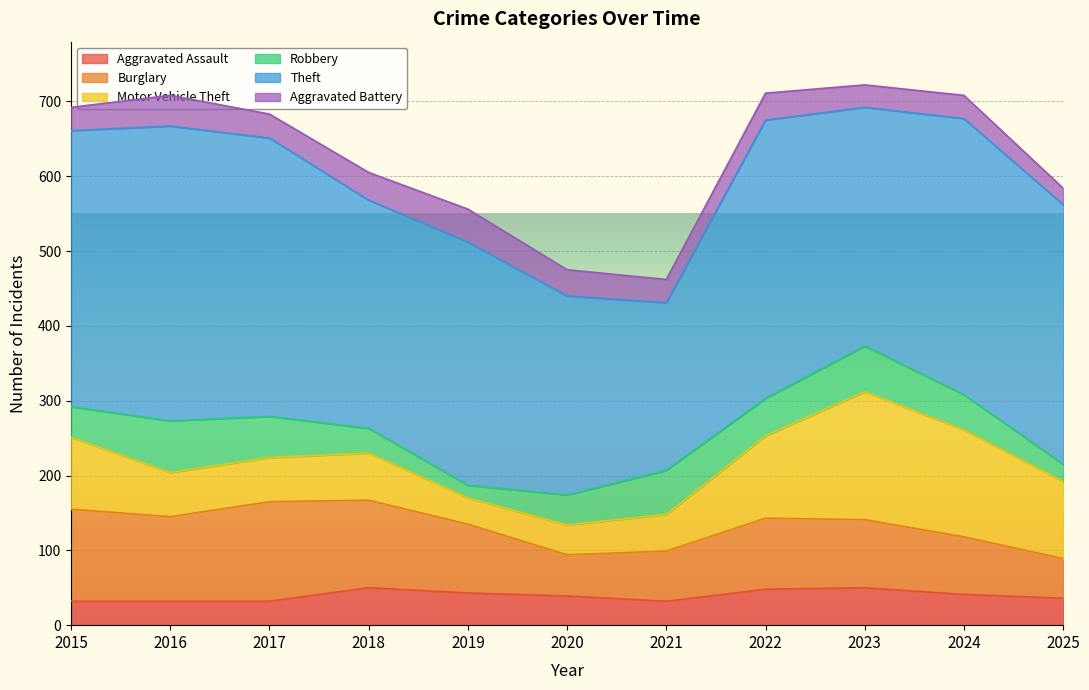

Reading left to right, transcribe all the data shown in this chart.

Aggravated Assault: 2015=32	2016=32	2017=32	2018=50	2019=43	2020=39	2021=32	2022=48	2023=50	2024=41	2025=36
Burglary: 2015=123	2016=113	2017=133	2018=117	2019=92	2020=55	2021=67	2022=95	2023=91	2024=77	2025=53
Motor Vehicle Theft: 2015=96	2016=59	2017=59	2018=63	2019=35	2020=40	2021=49	2022=110	2023=171	2024=143	2025=103
Robbery: 2015=41	2016=69	2017=55	2018=33	2019=17	2020=40	2021=59	2022=50	2023=61	2024=47	2025=23
Theft: 2015=369	2016=394	2017=372	2018=305	2019=325	2020=266	2021=224	2022=372	2023=319	2024=369	2025=347
Aggravated Battery: 2015=31	2016=41	2017=32	2018=37	2019=44	2020=35	2021=31	2022=36	2023=30	2024=31	2025=22